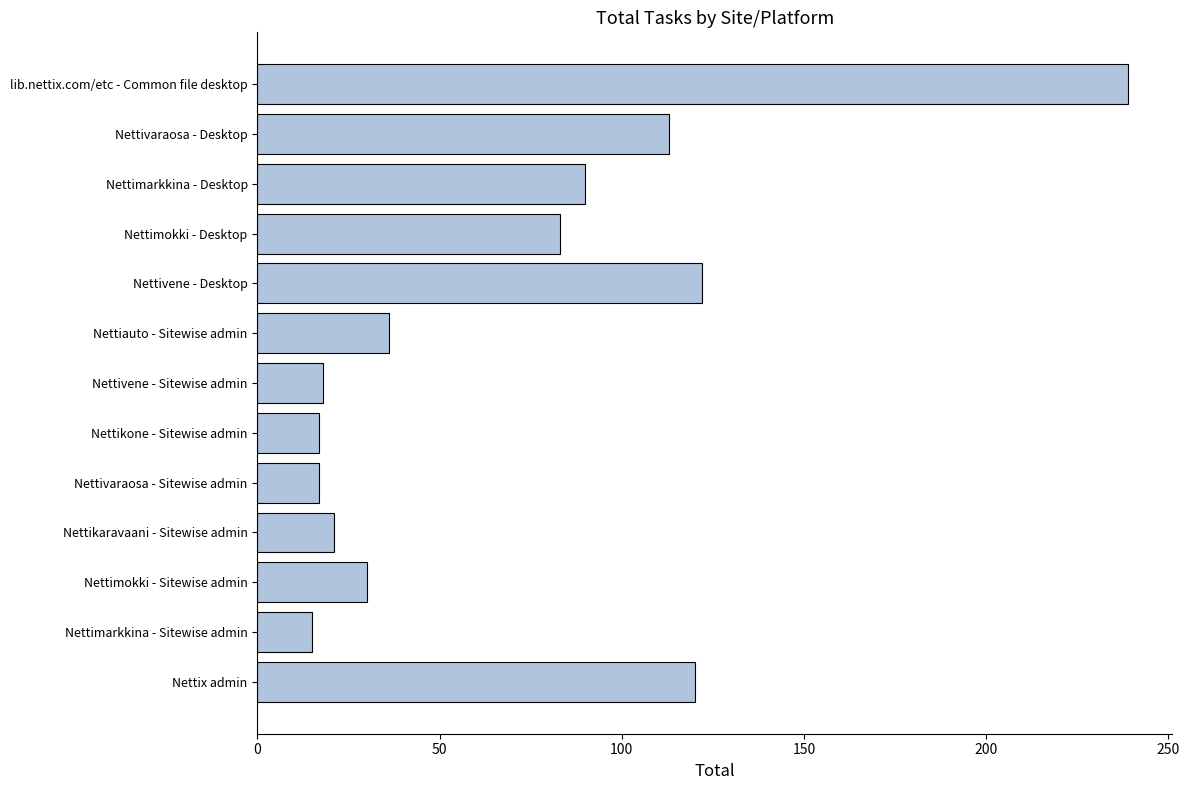

Does the chart contain stacked bars?

No